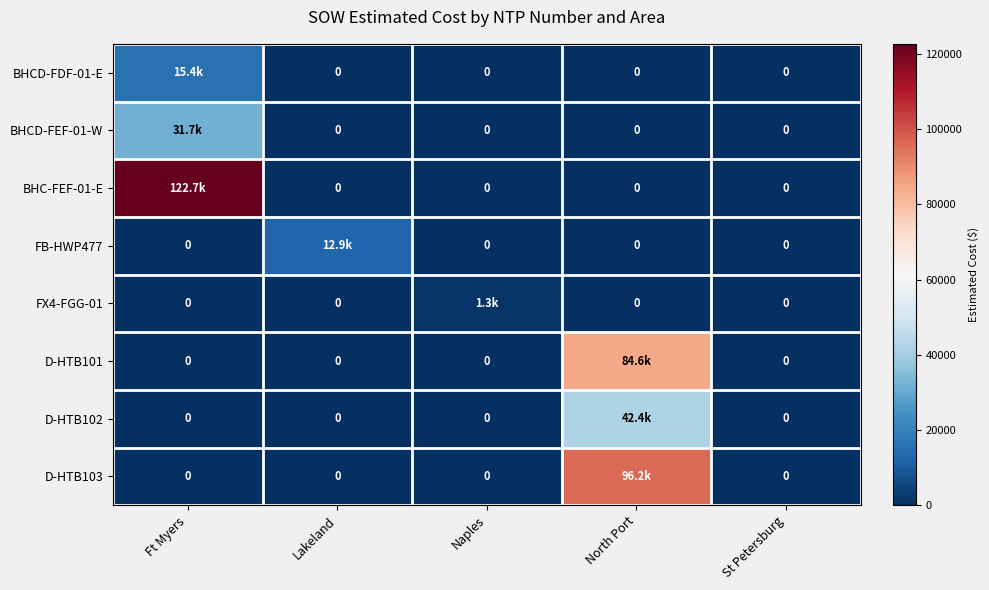

At which label is BHCD-FEF-01-W closest to 15858?

Lakeland